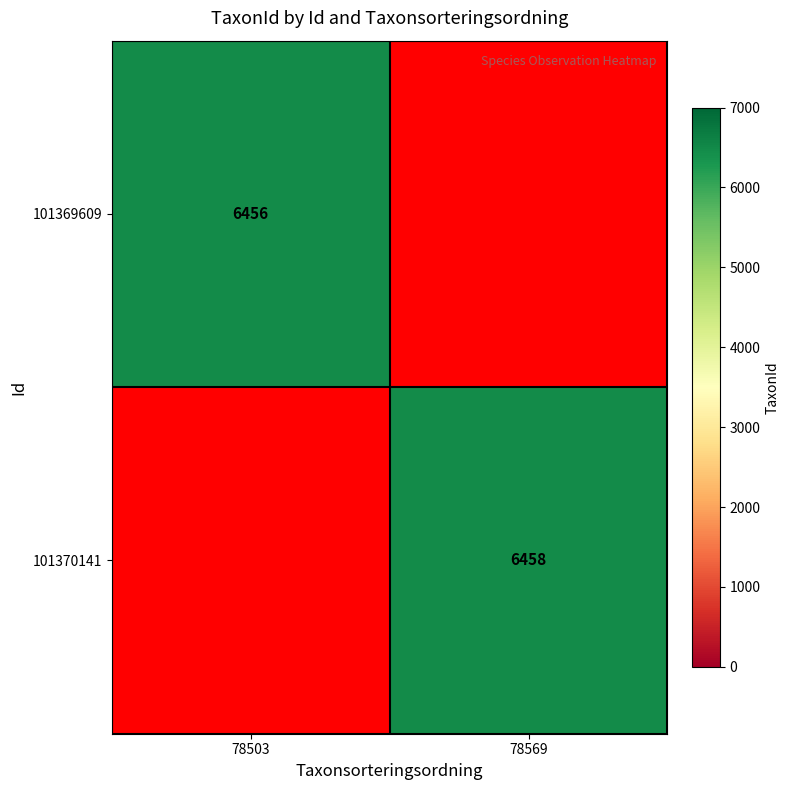

What is the minimum value shown in the chart?

6456.0